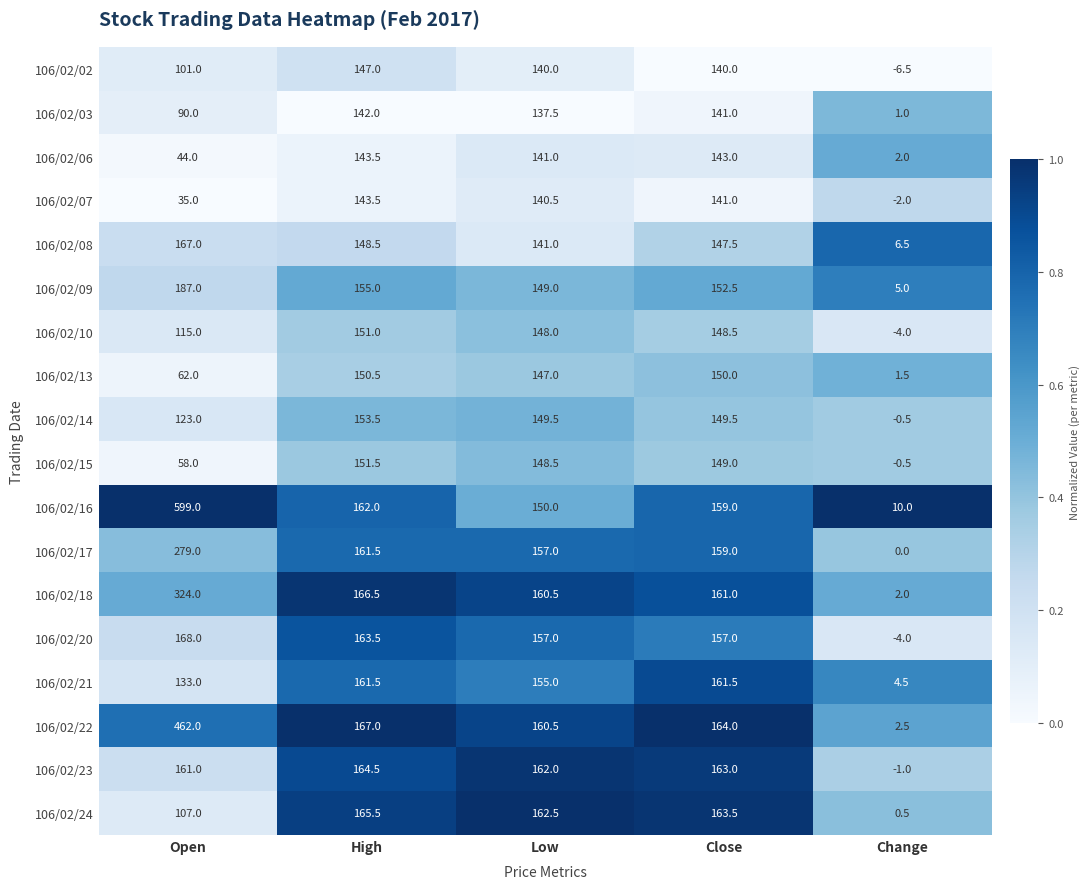

What is the difference between the maximum and second lowest values in the 106/02/14 series?

30.5